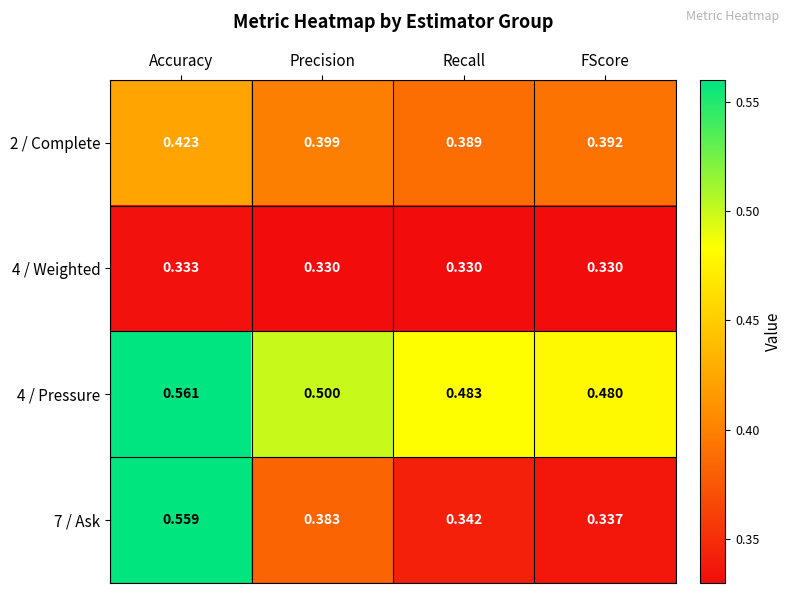

Rank the categories by 4 / Pressure value from highest to lowest.

Accuracy, Precision, Recall, FScore